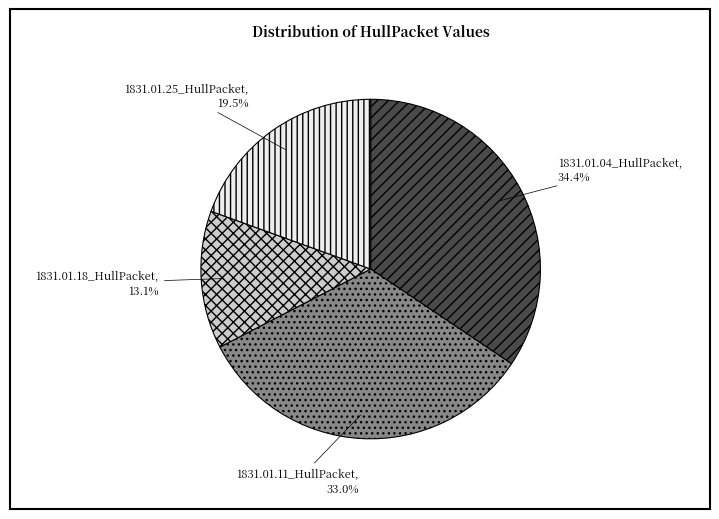

To the nearest percent, what percentage of the pie is 1831.01.04_HullPacket?

34%